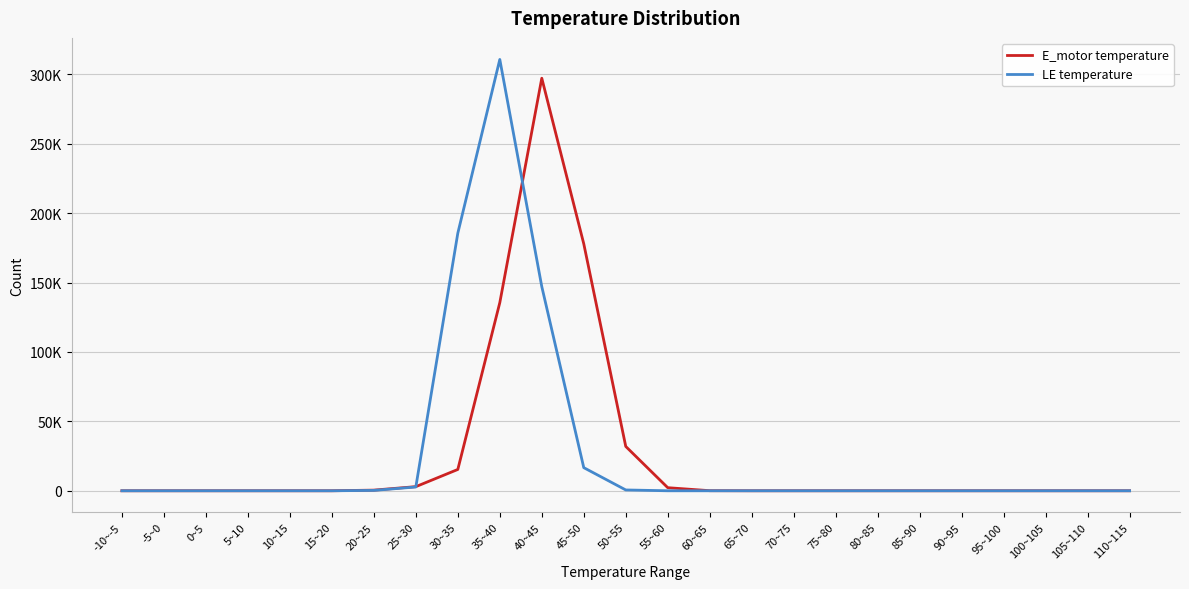

At -5~0, list the series in order from largest to smallest.

E_motor temperature, LE temperature